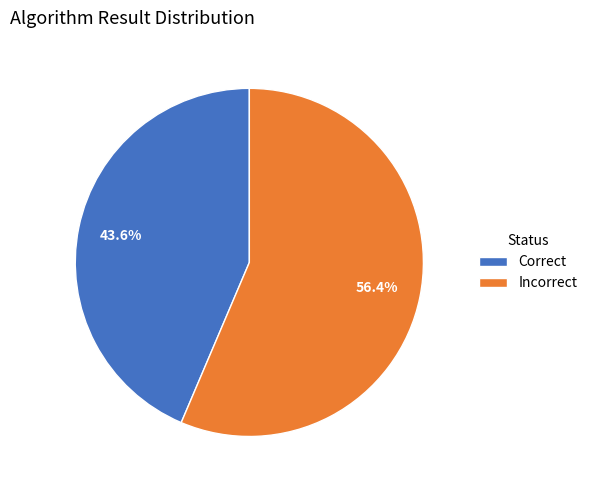

Does any single category account for the majority?

Yes